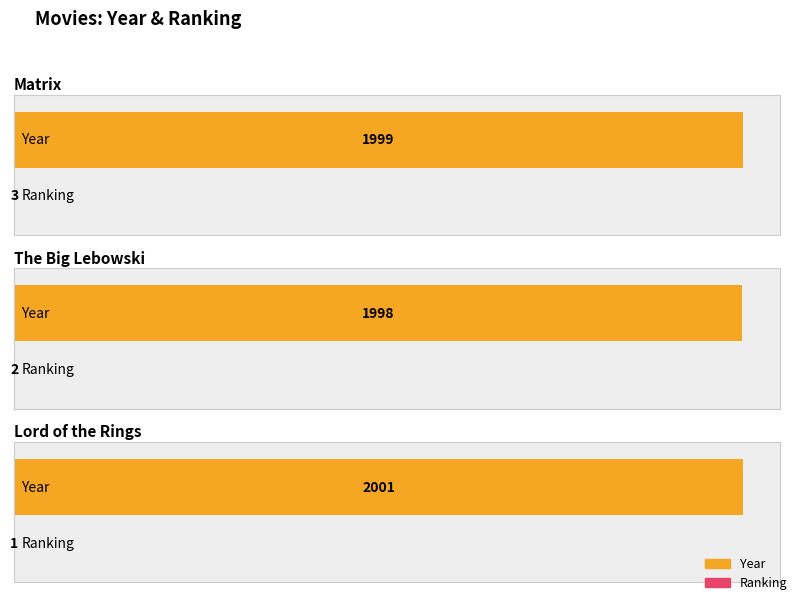

Count the number of data series in this chart.

2